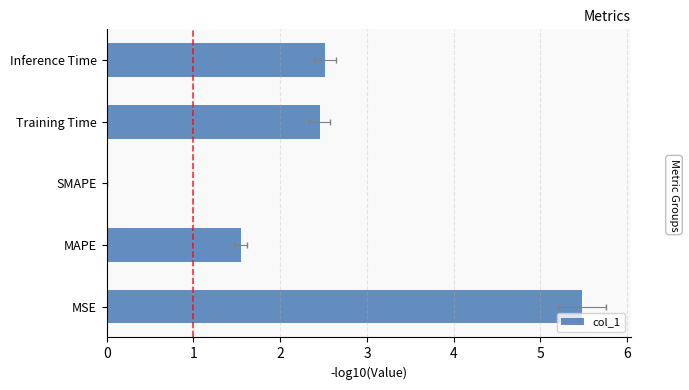

Reading left to right, list all the values displayed in this chart.

5.5	1.5	0.0	2.5	2.5